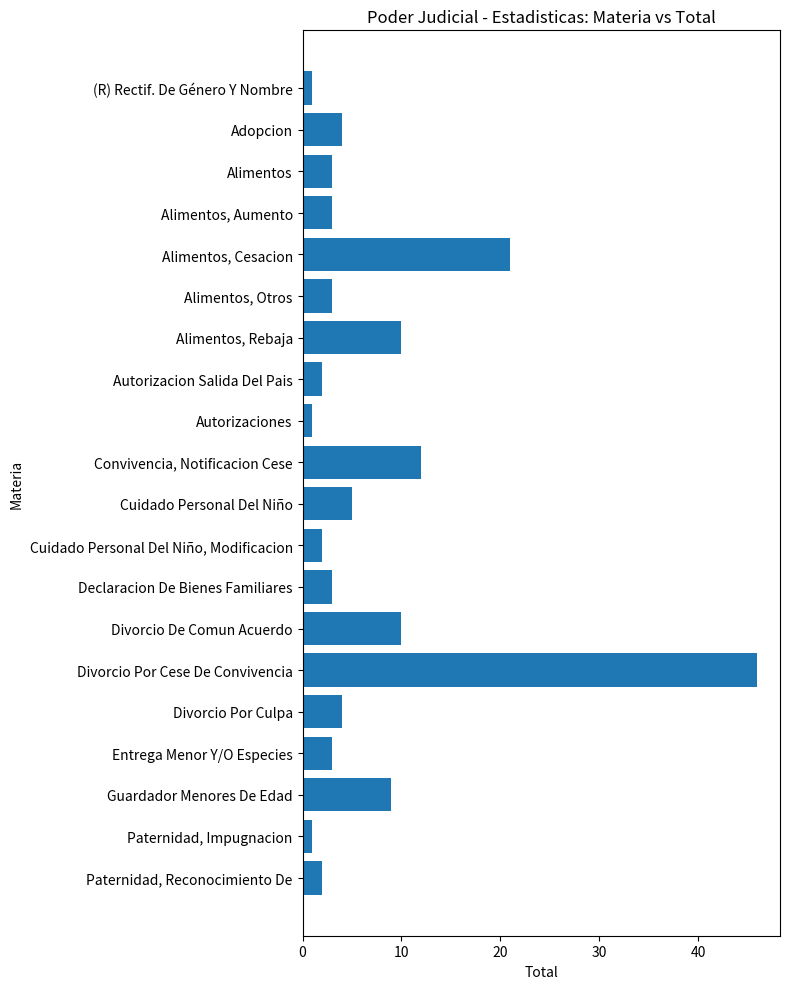

What is the greatest value displayed?

46